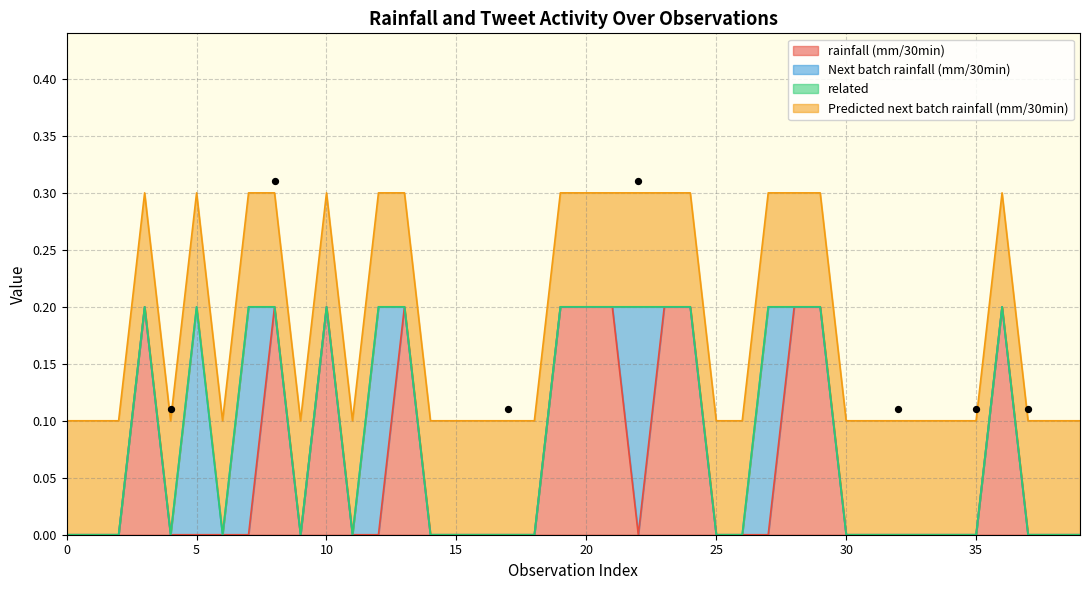

Is it true that rainfall (mm/30min) equals -0.1 at 0?

False